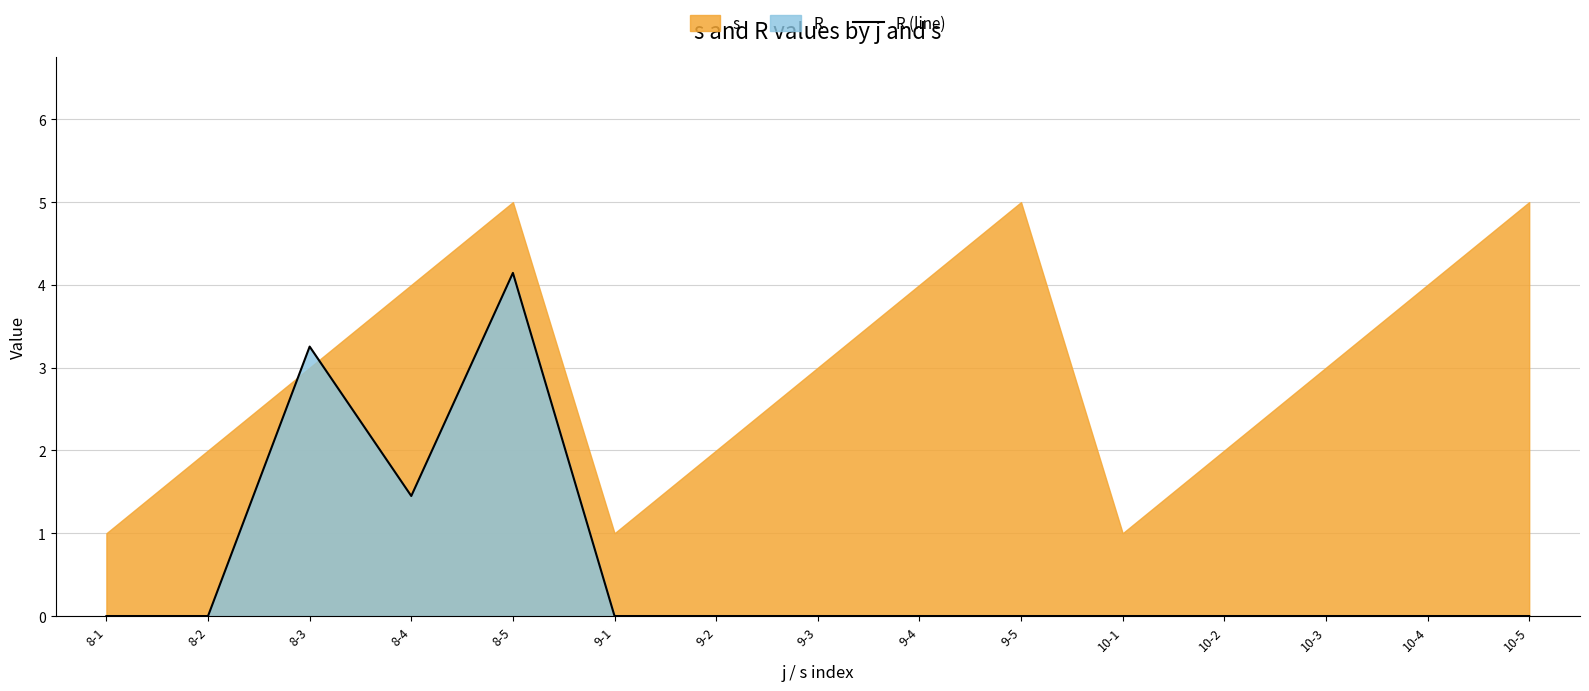

The chart shows a value of 5.0 at 8-3. True or false?

False